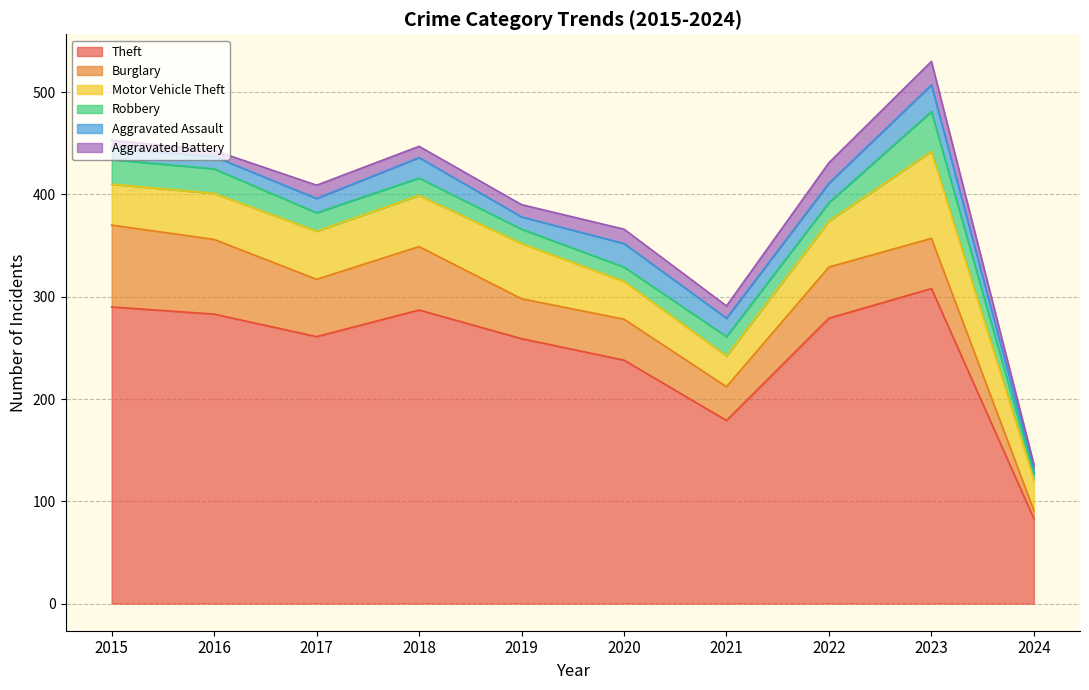

At which category is the sum across all series the highest?

2023